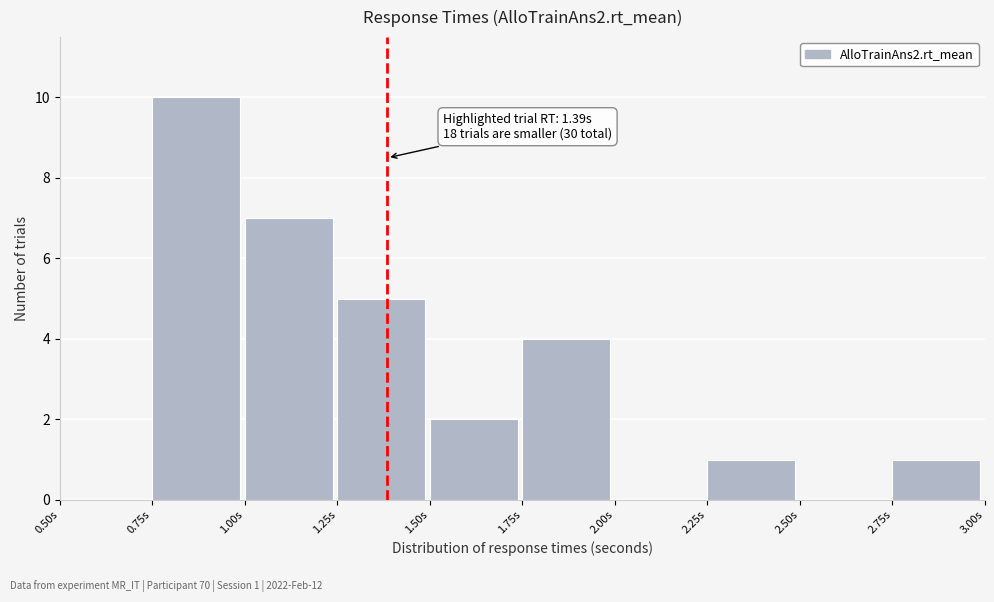

Which range on the x-axis has the tallest bar?

0.75 to 1.00